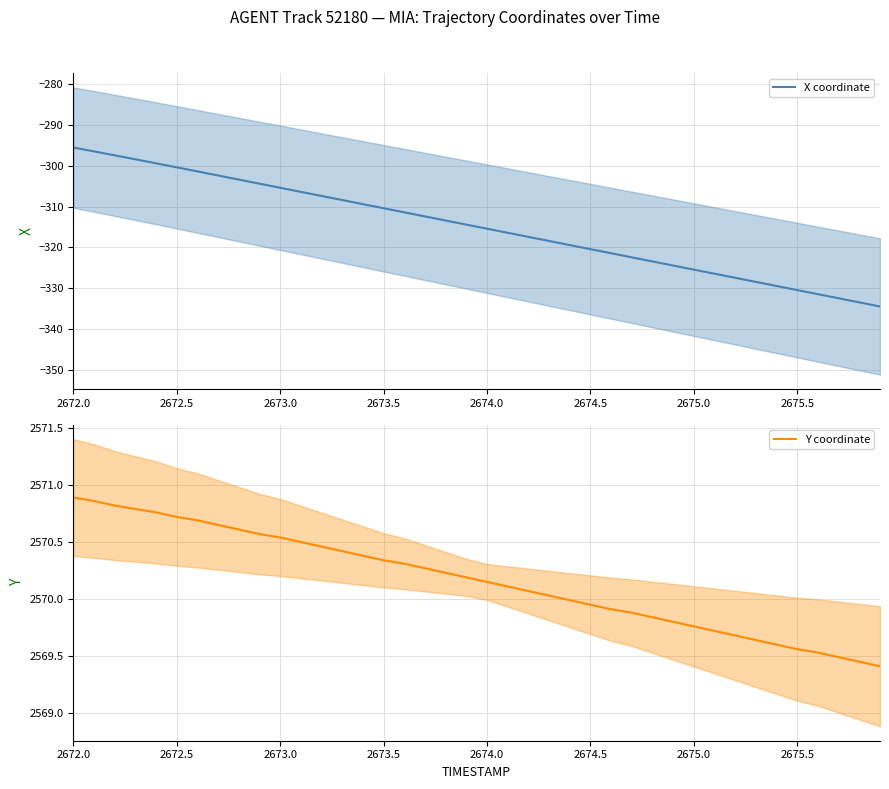

At how many categories does at least one series exceed 1?

40